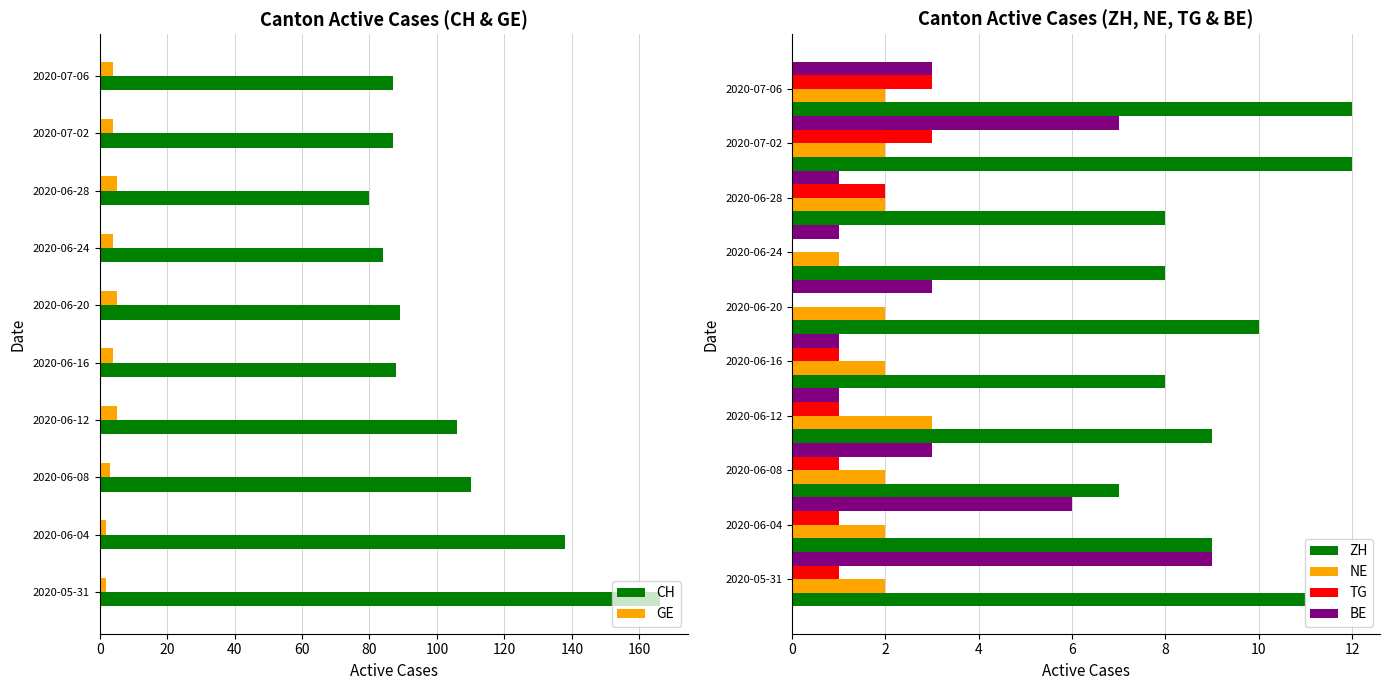

What are all the series names shown in the legend?

CH, GE, ZH, NE, TG, BE